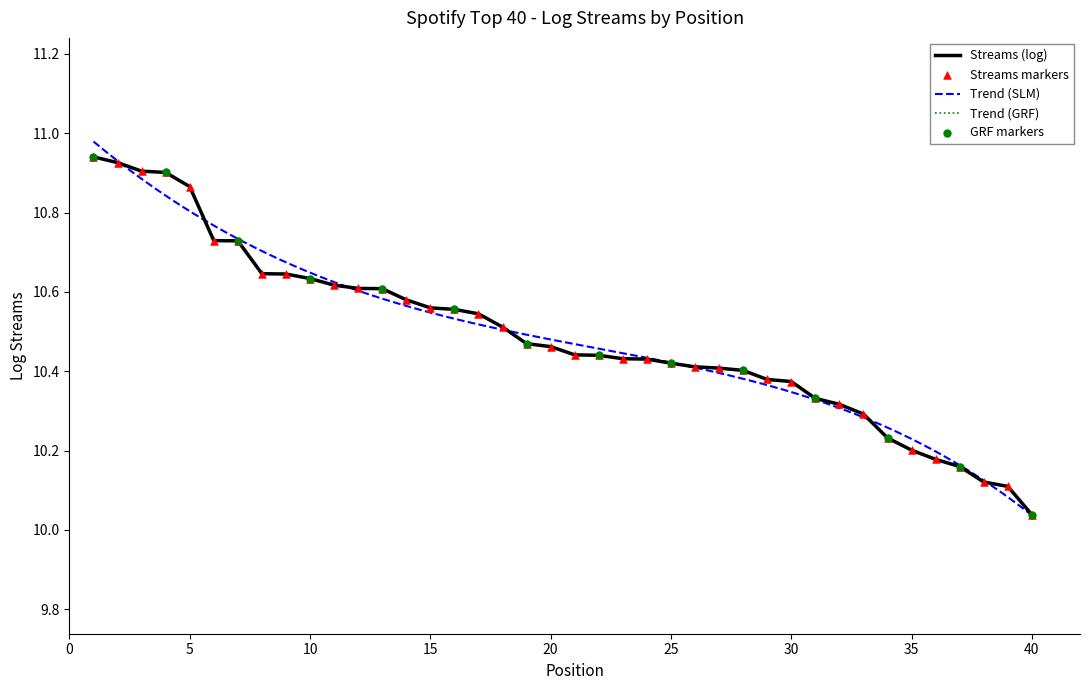

Approximately how many times larger is the value at 21 compared to 39?

1.0